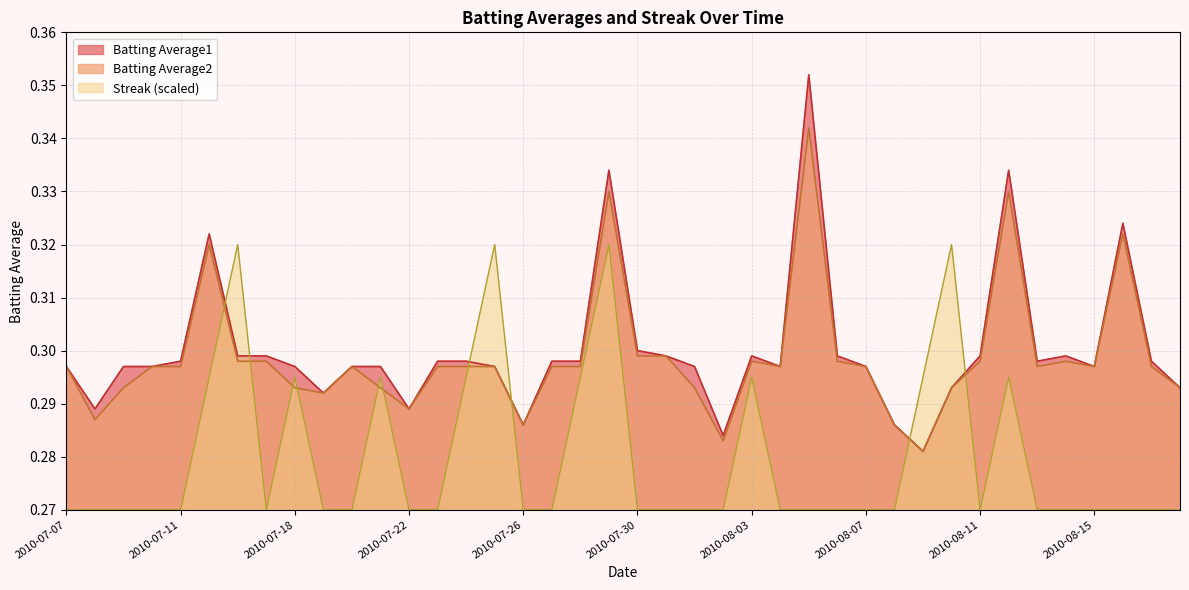

Between 2010-08-10 and 2010-08-05, which is larger?

2010-08-05